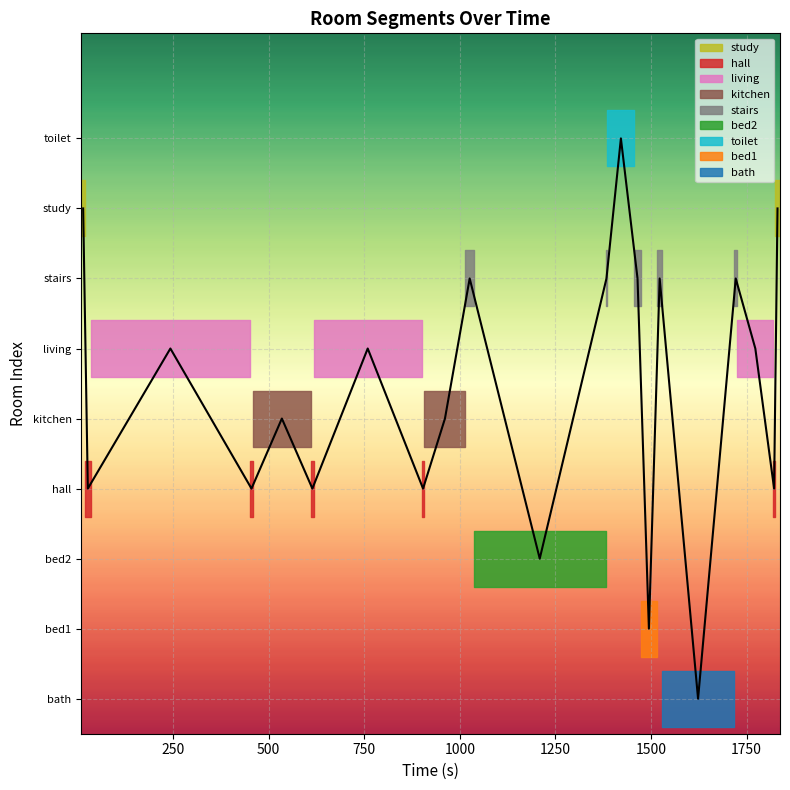

Where is the data nearest to the value 4?

1000